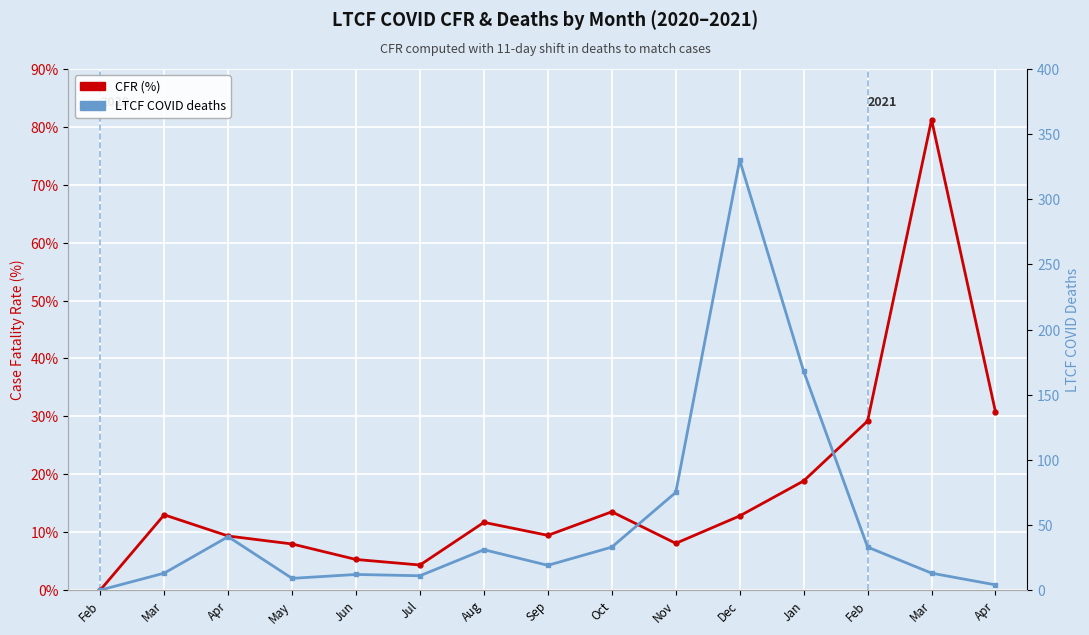

What is the sum of all CFR (%) values?

255.6